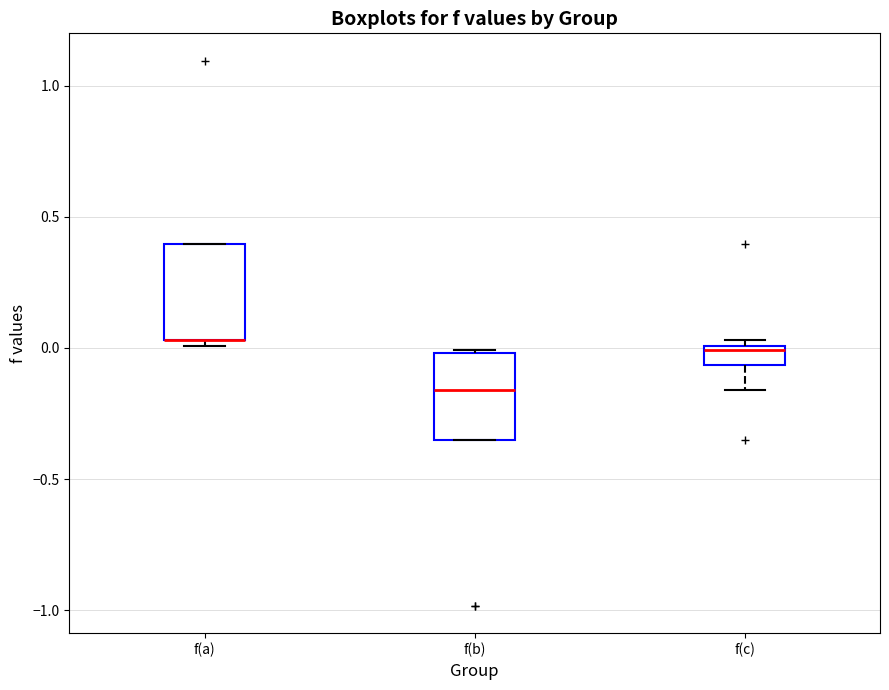

Where does the lower whisker of the box for f(c) end on the y-axis? The values are not printed on the chart, so give them approximately, as read against the axis.

-0.15